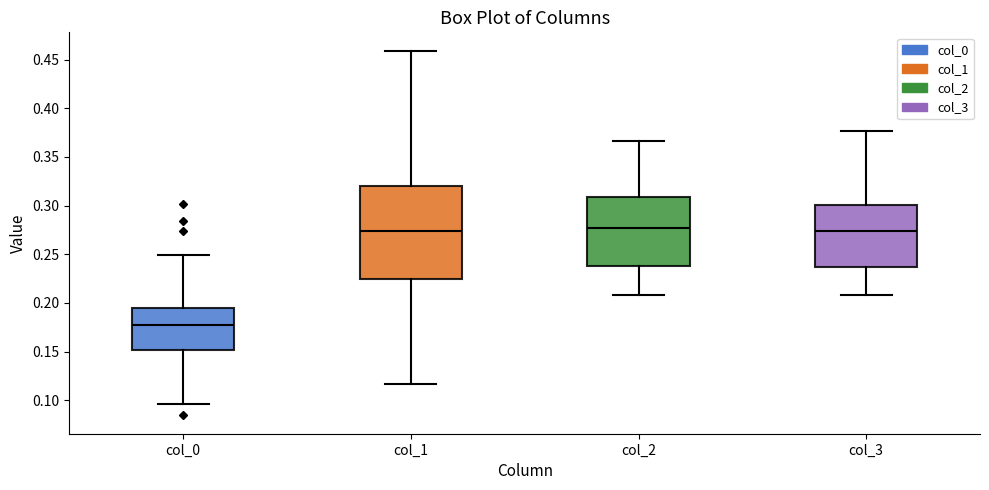

Comparing the boxes themselves (not the whiskers), which one is the tallest?

col_1